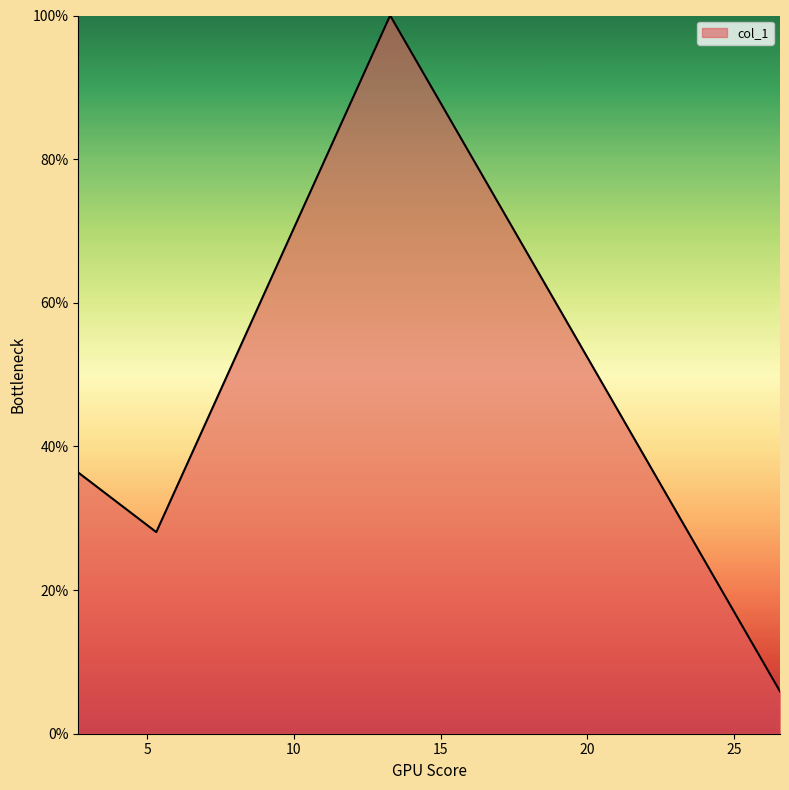

What is the difference between the maximum and minimum values?

94.1